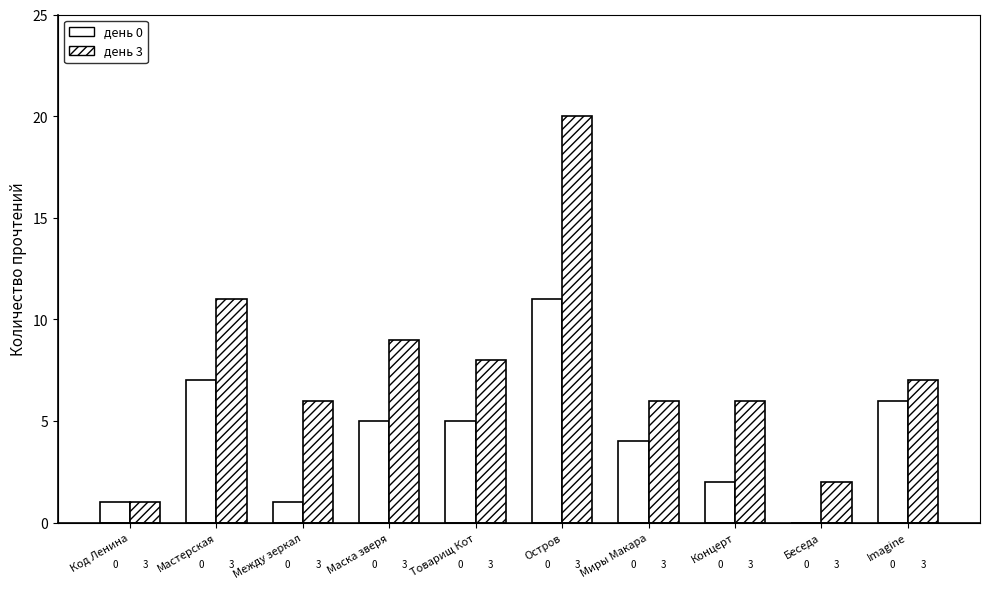

What is the difference between the highest and lowest values at Концерт?

4